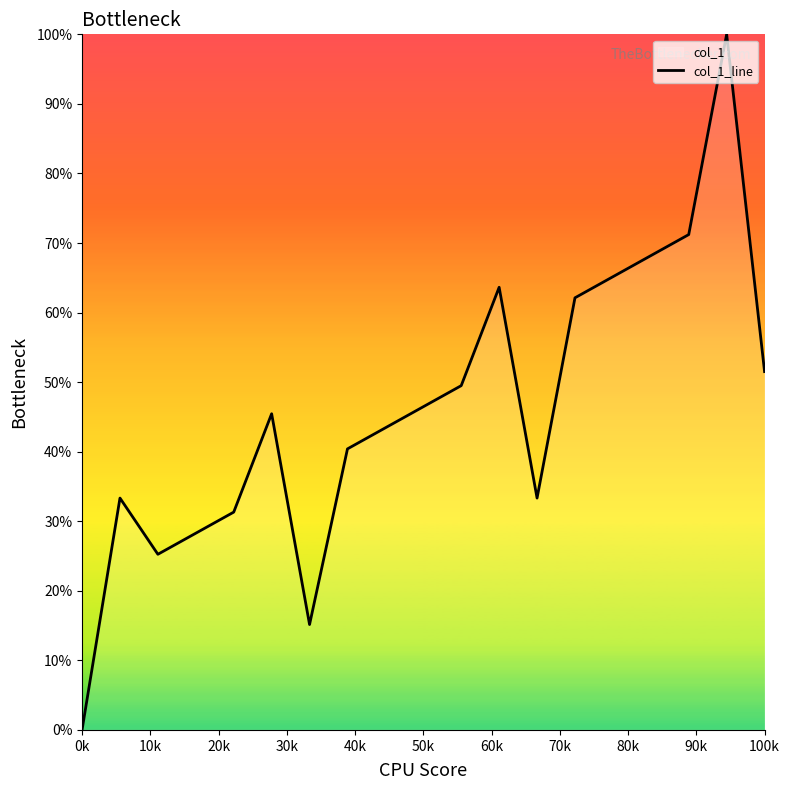

How many lines are shown in the chart?

1